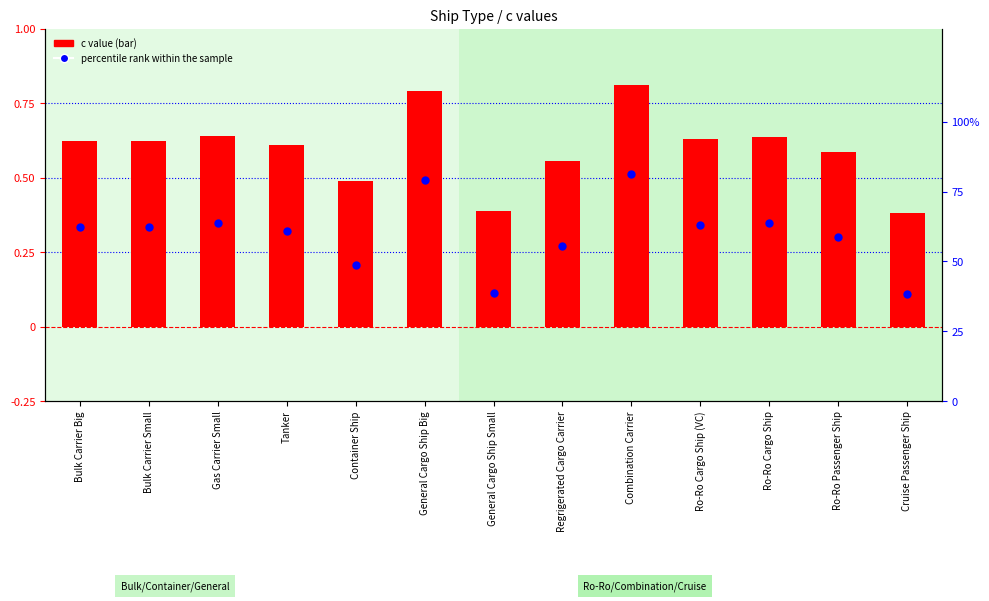

What are all the series names shown in the legend?

c value, percentile rank within the sample